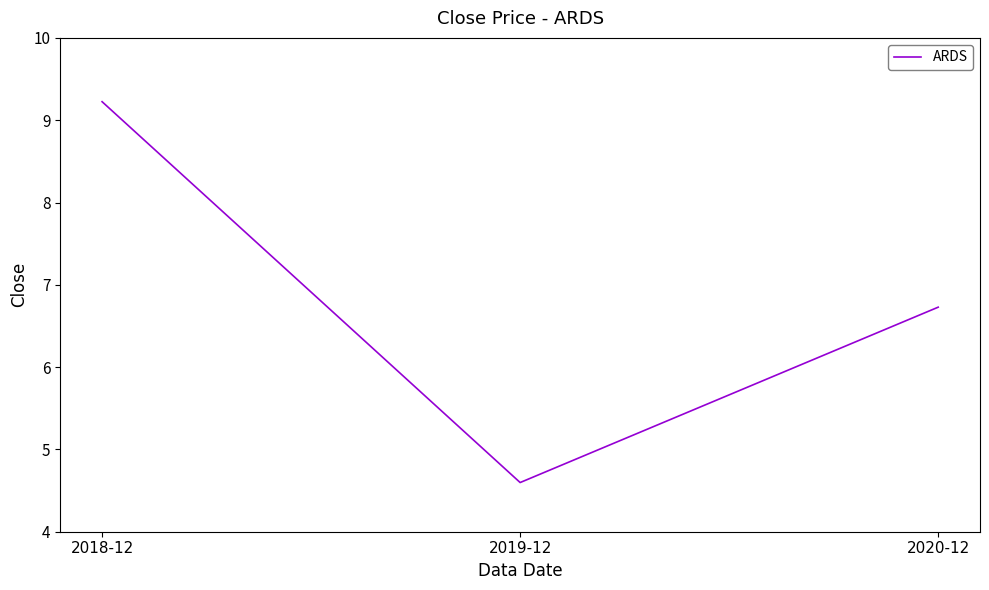

What is the difference between the values at 2019-12 and 2018-12?

4.6